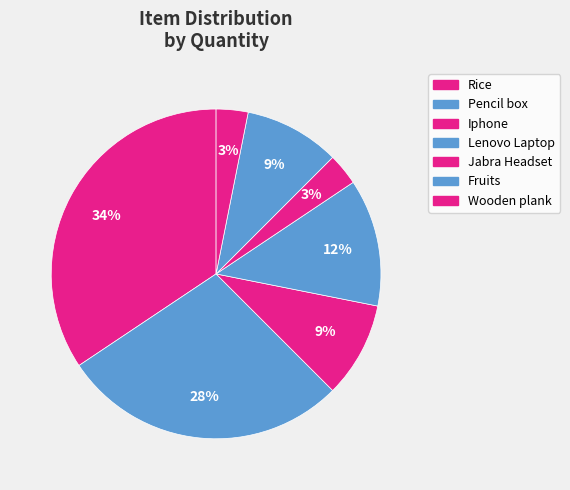

Which category has the smallest portion of the pie?

Jabra Headset